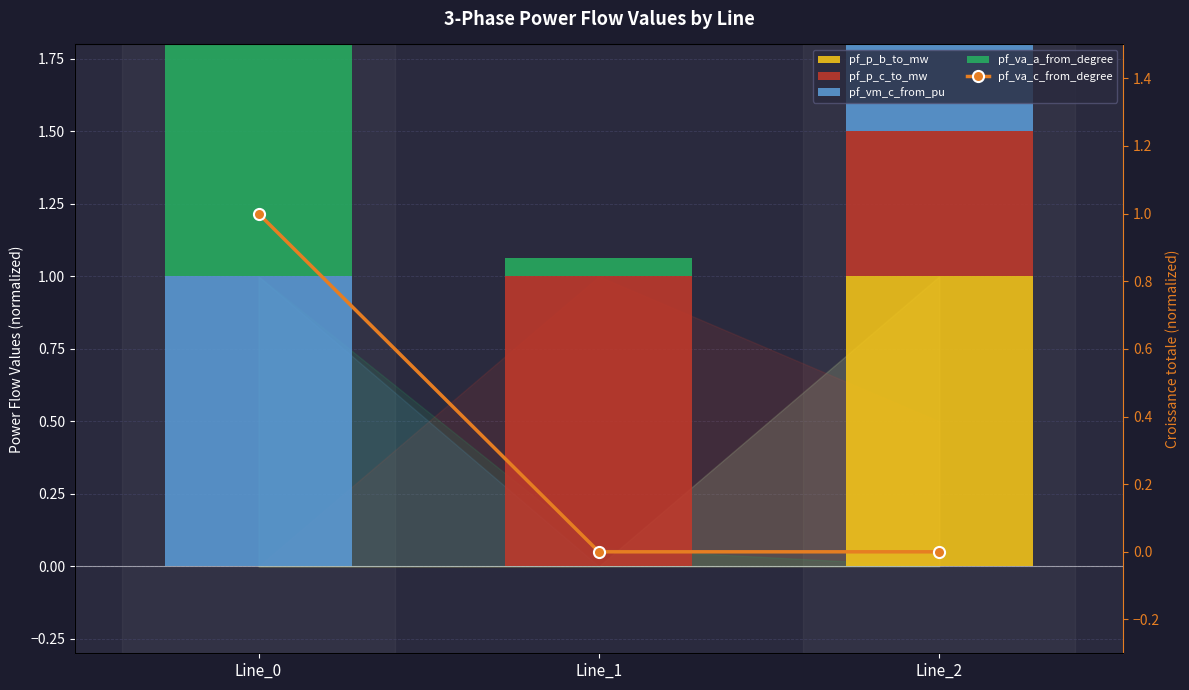

Reading left to right, list all the values displayed in this chart.

pf_p_b_to_mw: Line_0=0.0	Line_1=0.0	Line_2=1.0
pf_p_c_to_mw: Line_0=0.0	Line_1=1.0	Line_2=0.5
pf_vm_c_from_pu: Line_0=1.0	Line_1=0.0	Line_2=1.0
pf_va_a_from_degree: Line_0=1.0	Line_1=0.1	Line_2=0.0
pf_va_c_from_degree: Line_0=1.0	Line_1=0.0	Line_2=0.0